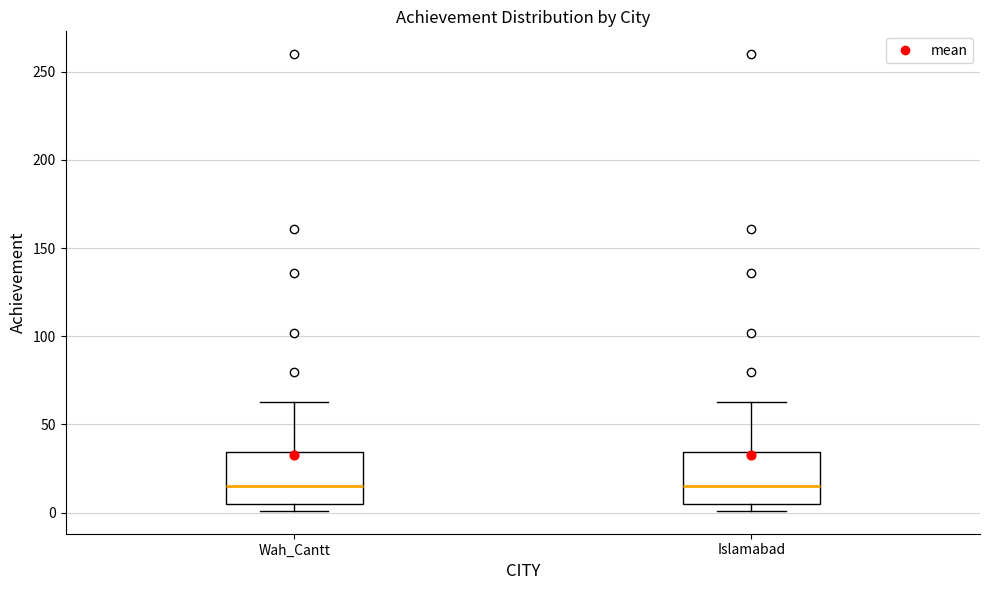

Reading left to right, read every box against the y-axis: the position of its median line, the range the box covers, and the ends of its whiskers. The values are not printed on the chart, so give them approximately, as read against the axis.

Wah_Cantt: median 15, box 5 to 35, whiskers 0 to 65
Islamabad: median 15, box 5 to 35, whiskers 0 to 65